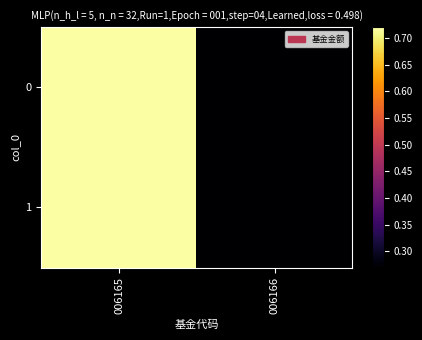

What is the total value across all series at 006165?

1.4